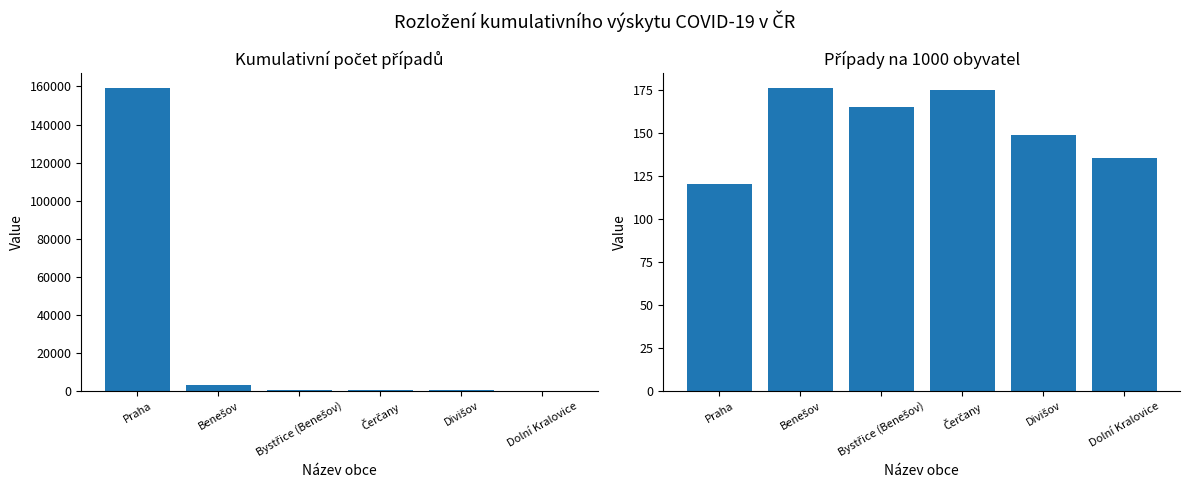

The absolutně series shows 510.0 at Čerčany. True or false?

True